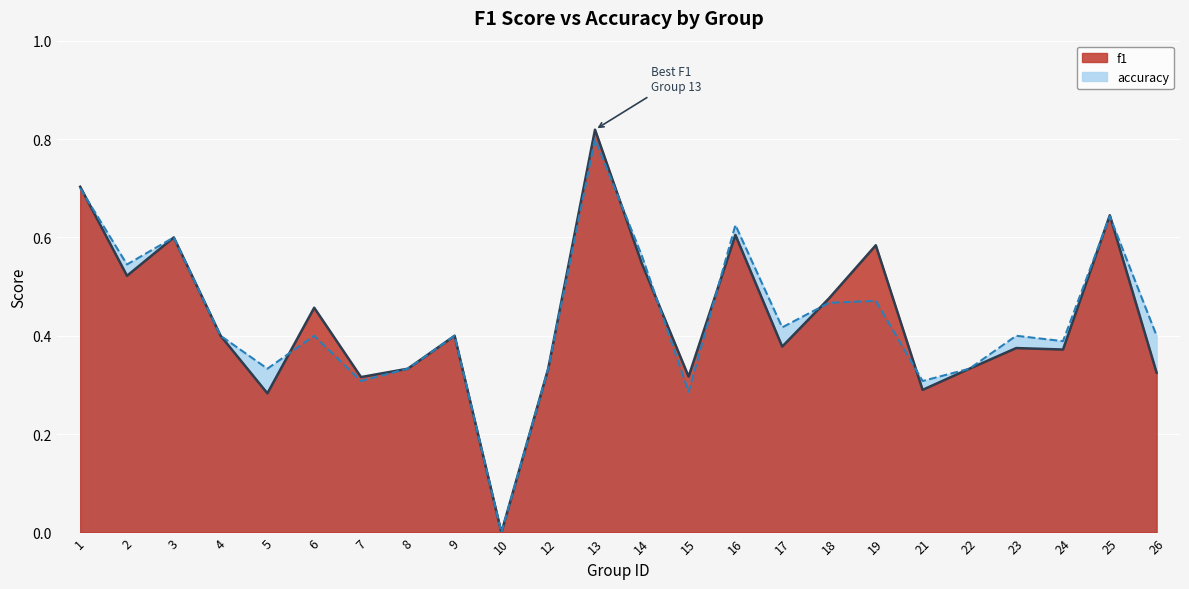

How many lines are shown in the chart?

2